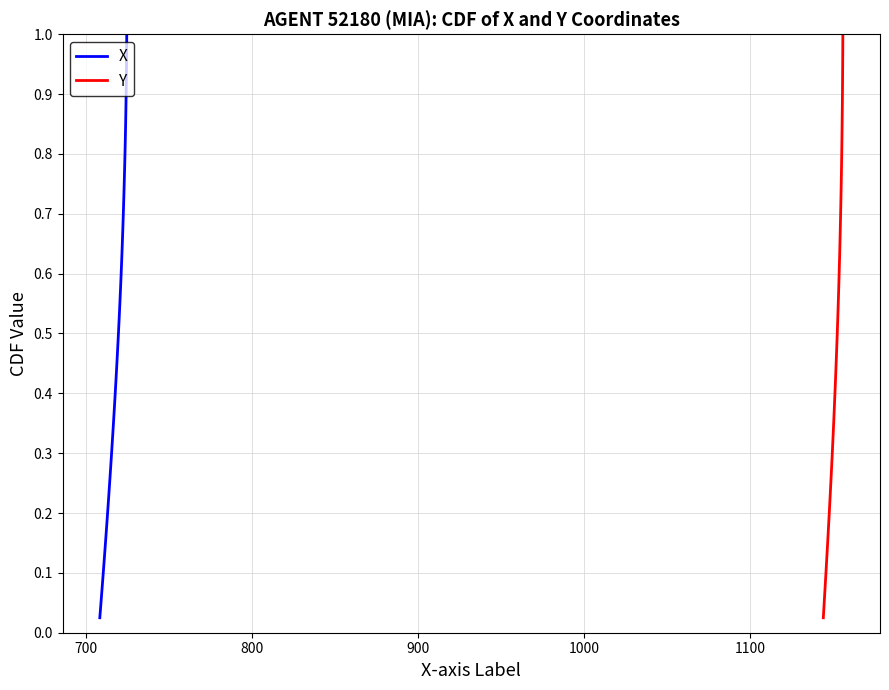

Which series has the largest total across all categories?

X